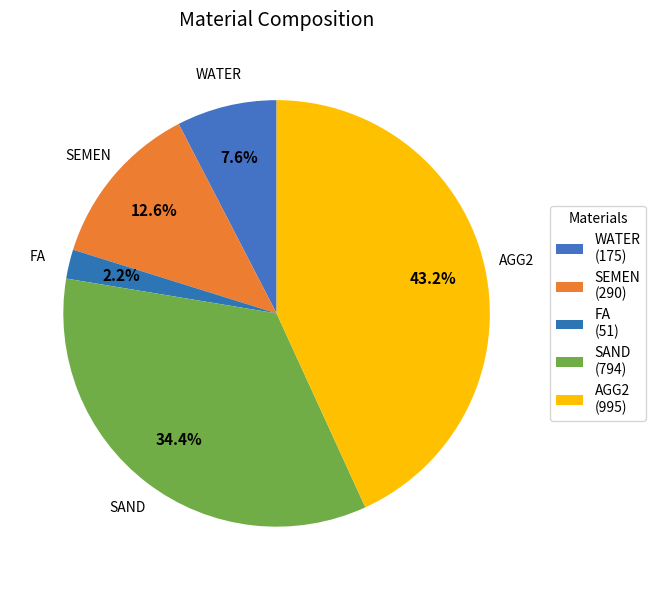

To the nearest percent, what percentage of the pie is SEMEN?

13%